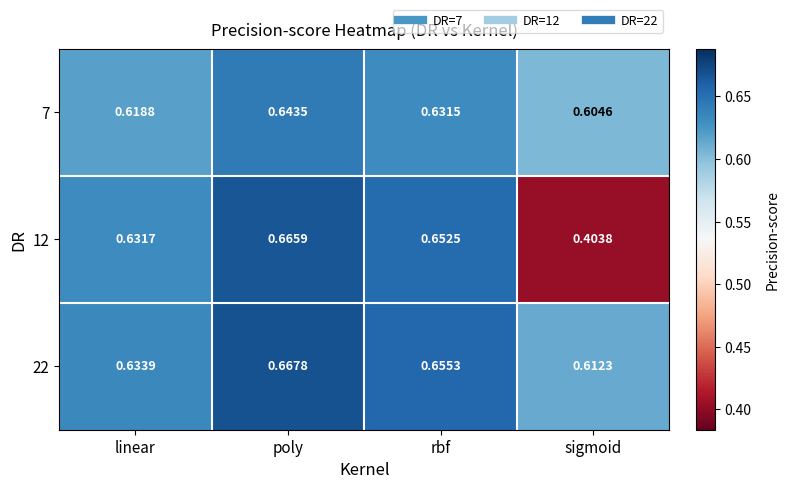

At which category is the sum across all series the highest?

poly